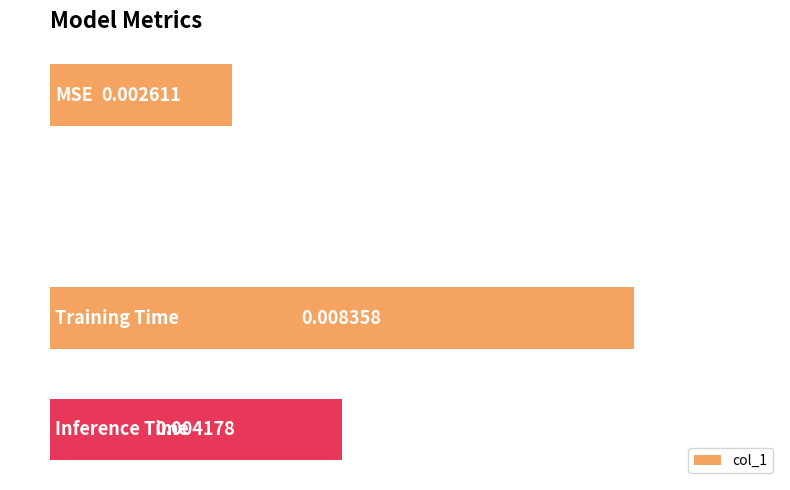

Are the bars horizontal?

Yes